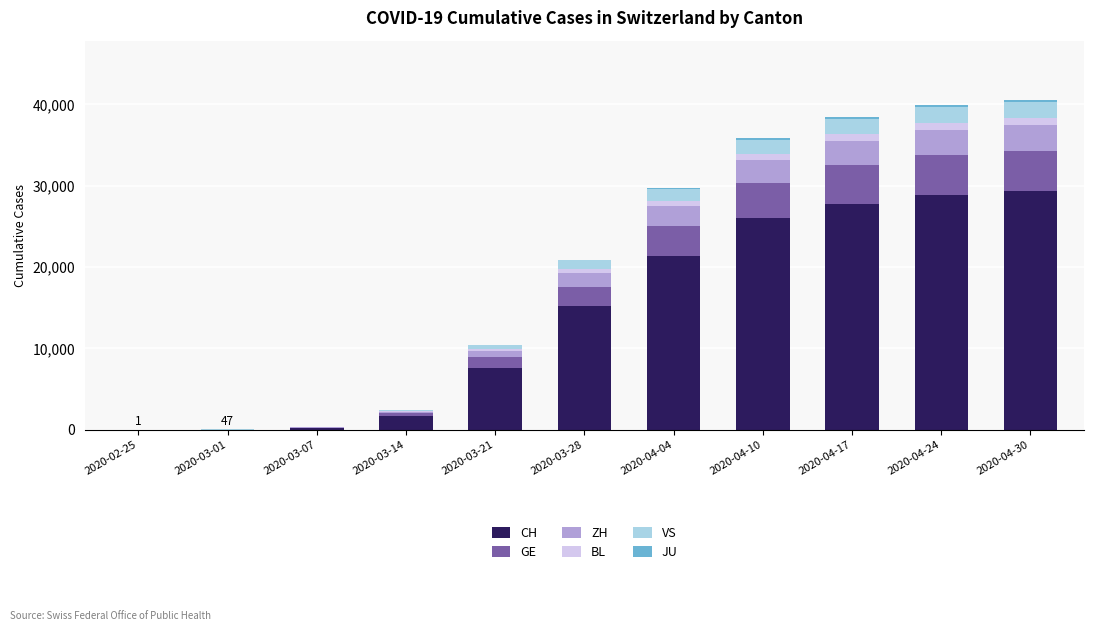

Are the bars horizontal?

No